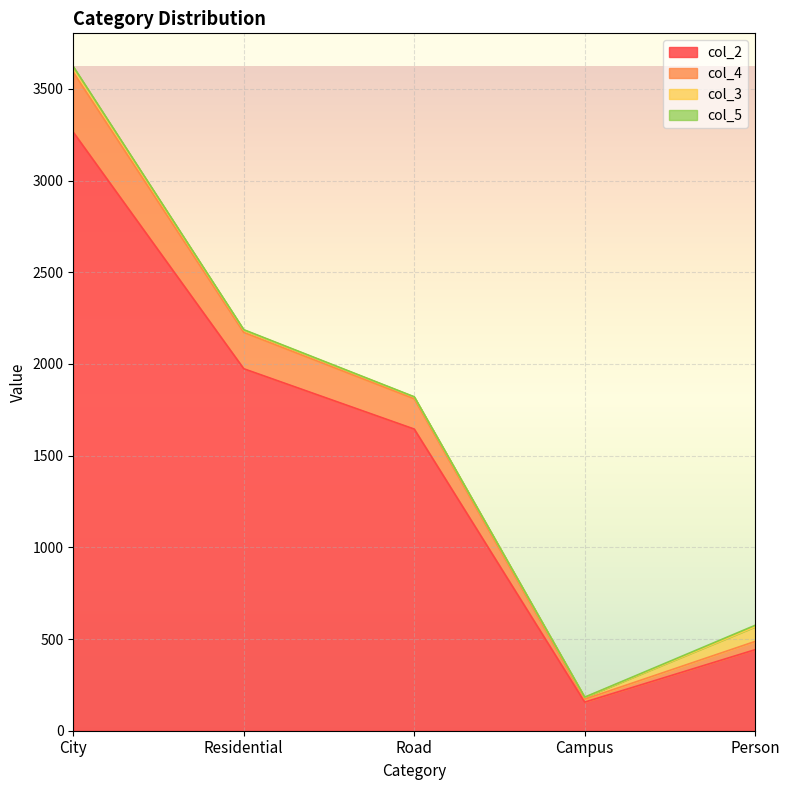

At which category is the sum across all series the highest?

City